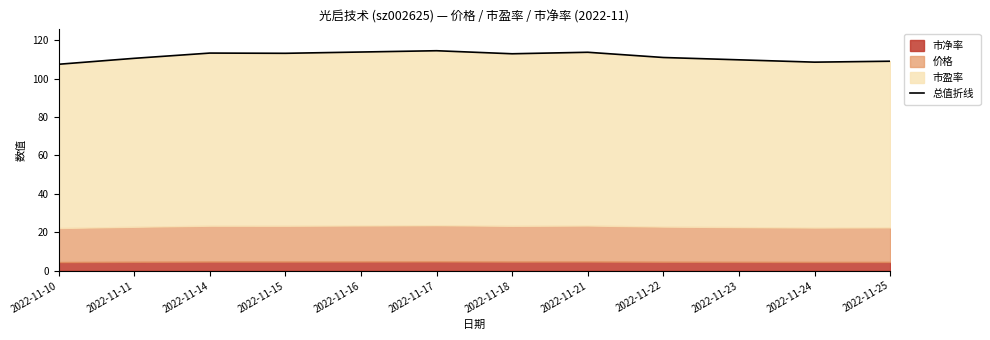

What is the sum of the values at 2022-11-18 and 2022-11-24?

221.4